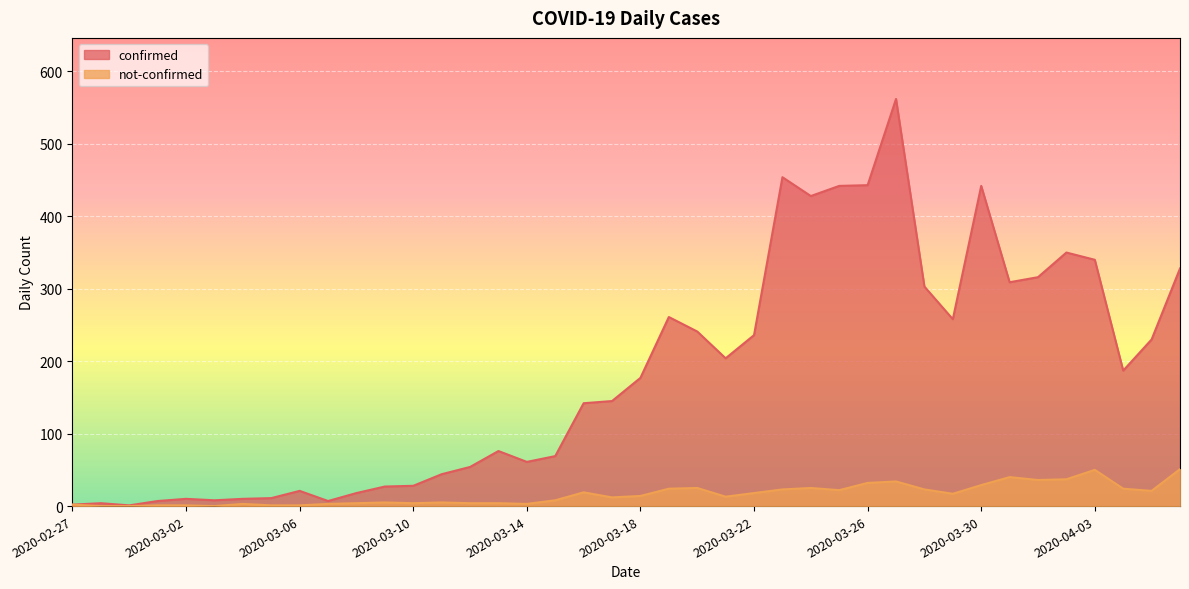

How many data points in not-confirmed are less than 14?

20